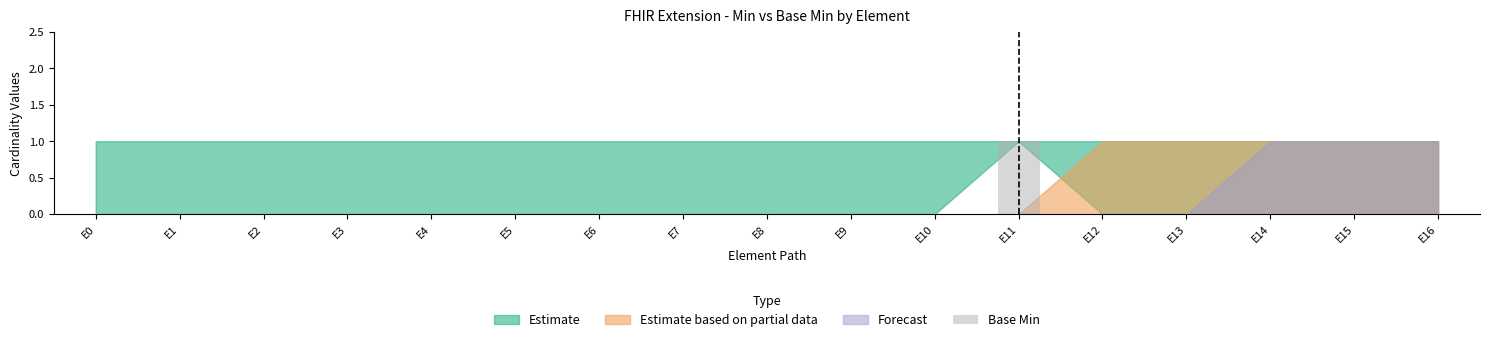

The chart shows a value of 0 at E4. True or false?

True